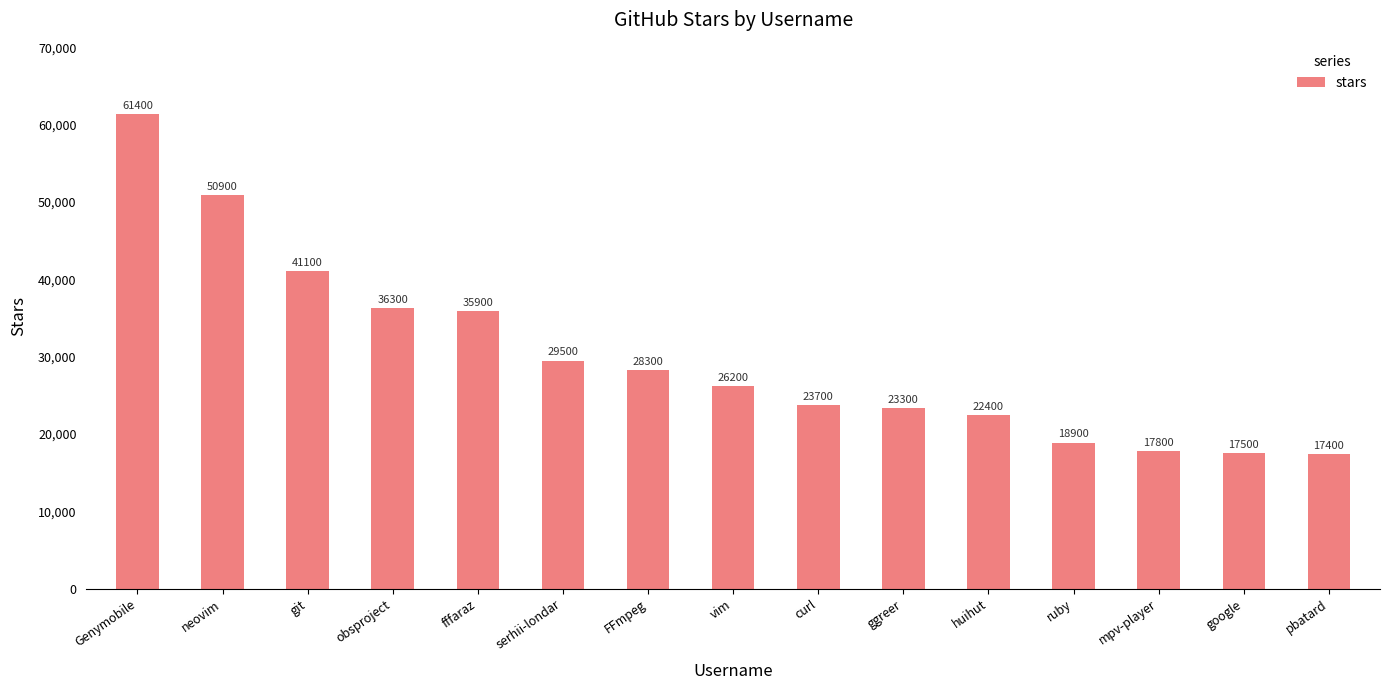

Approximately how many times larger is the value at google compared to serhii-londar?

0.6